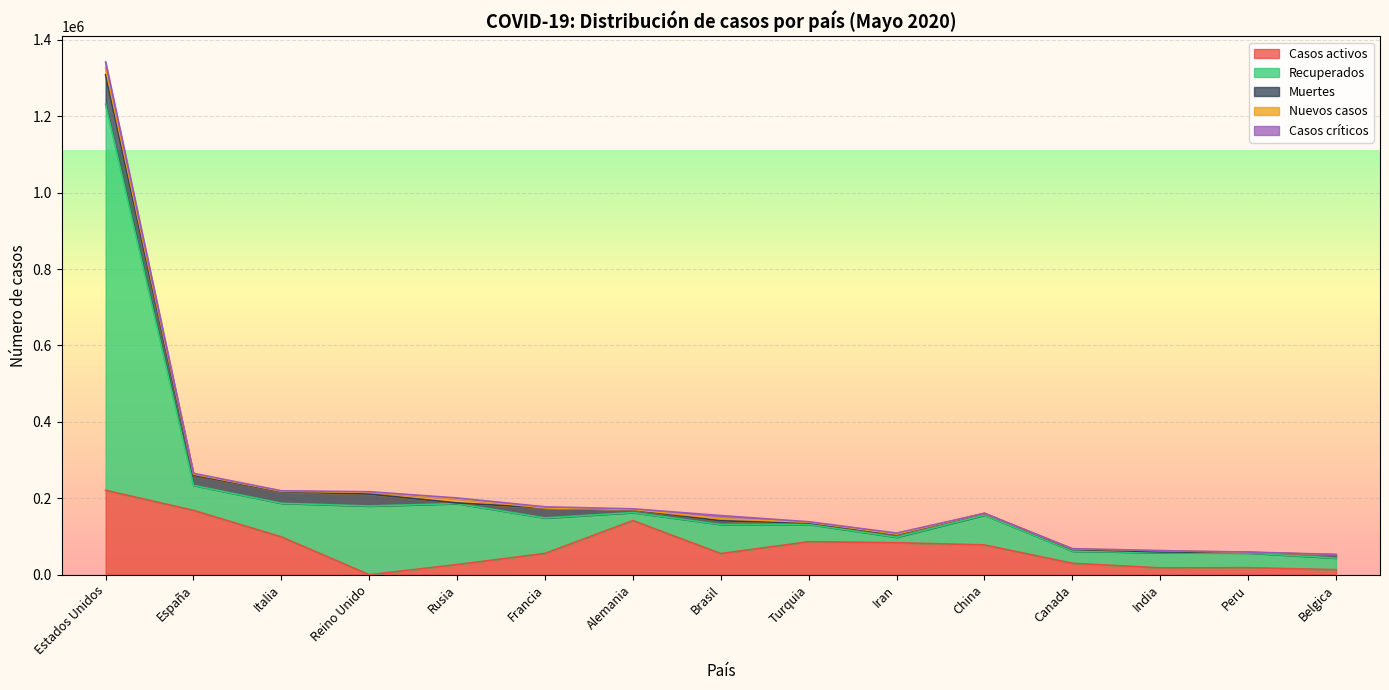

At how many categories does at least one series exceed 544588?

1